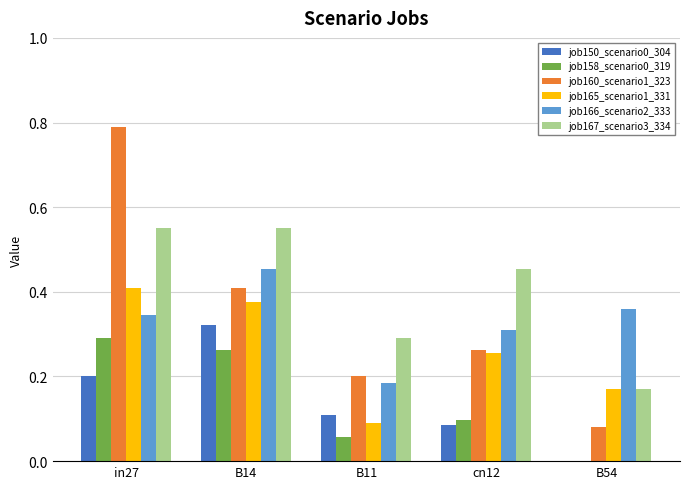

Between B14 and B54, which series saw the biggest shift?

job167_scenario3_334